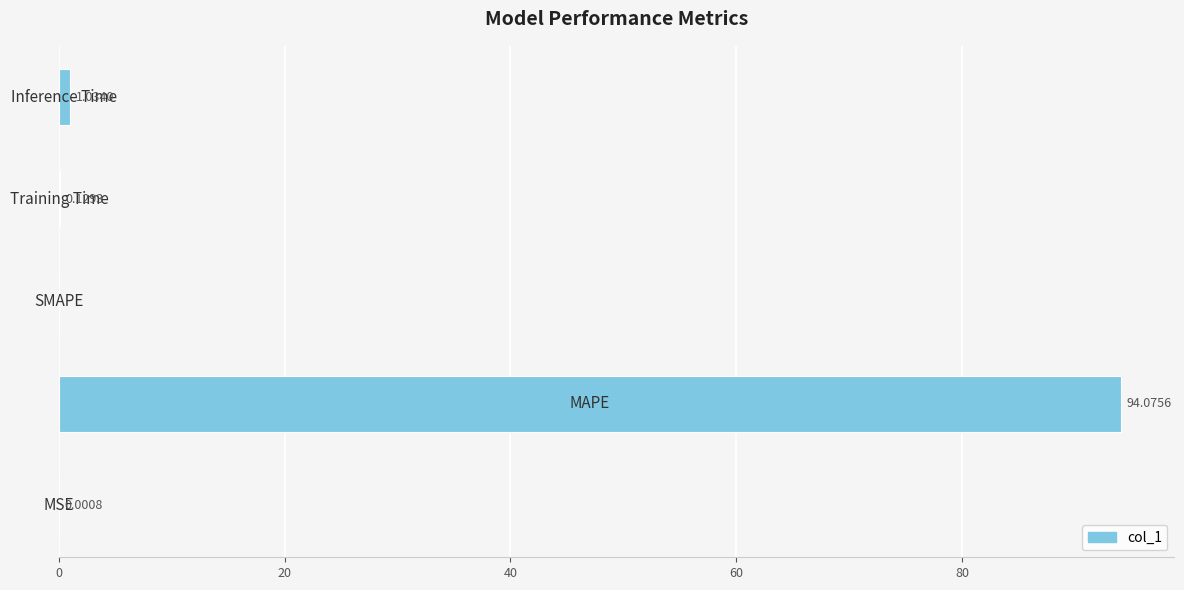

Are the bars horizontal?

Yes